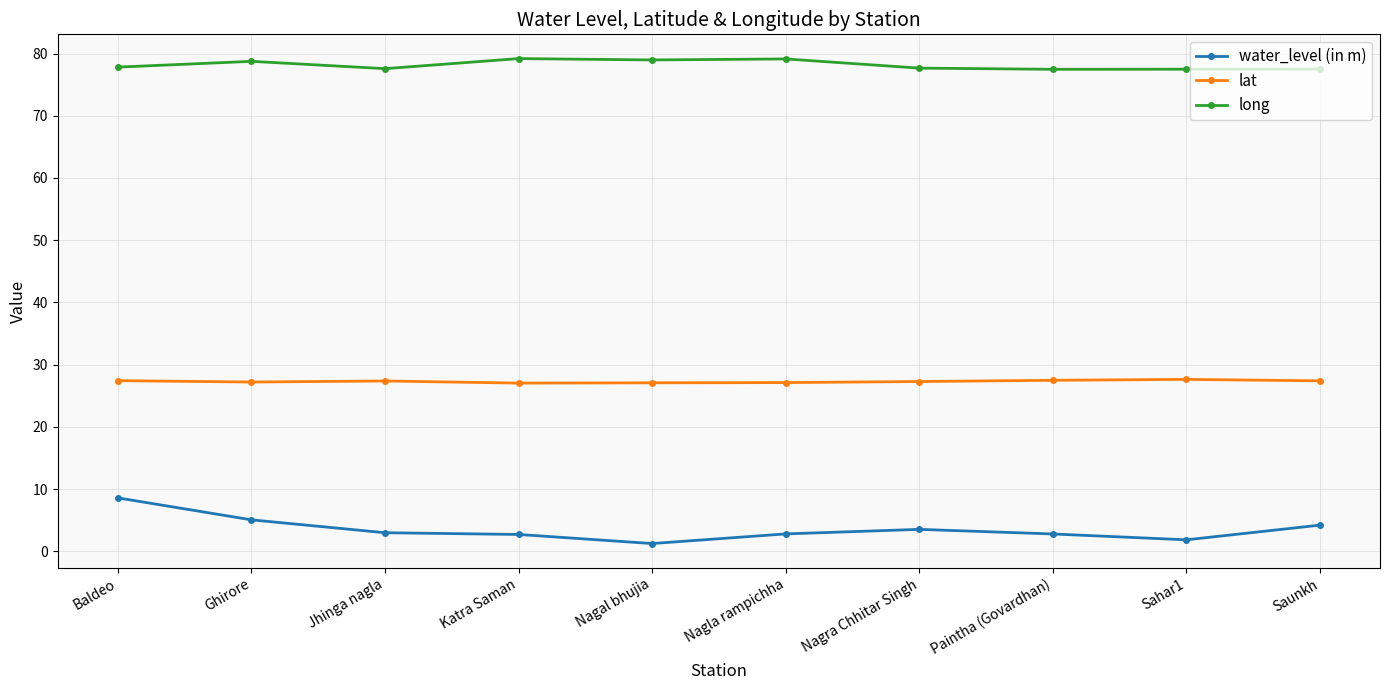

What is the minimum value shown in the chart?

1.2